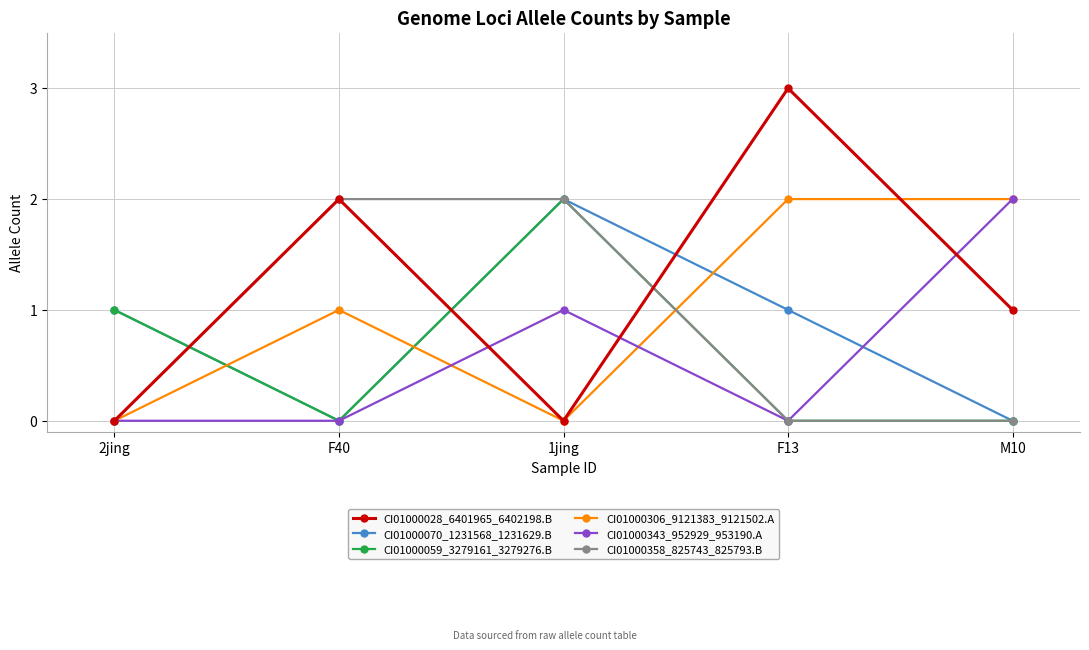

Is it true that CI01000028_6401965_6402198.B equals 1 at M10?

True